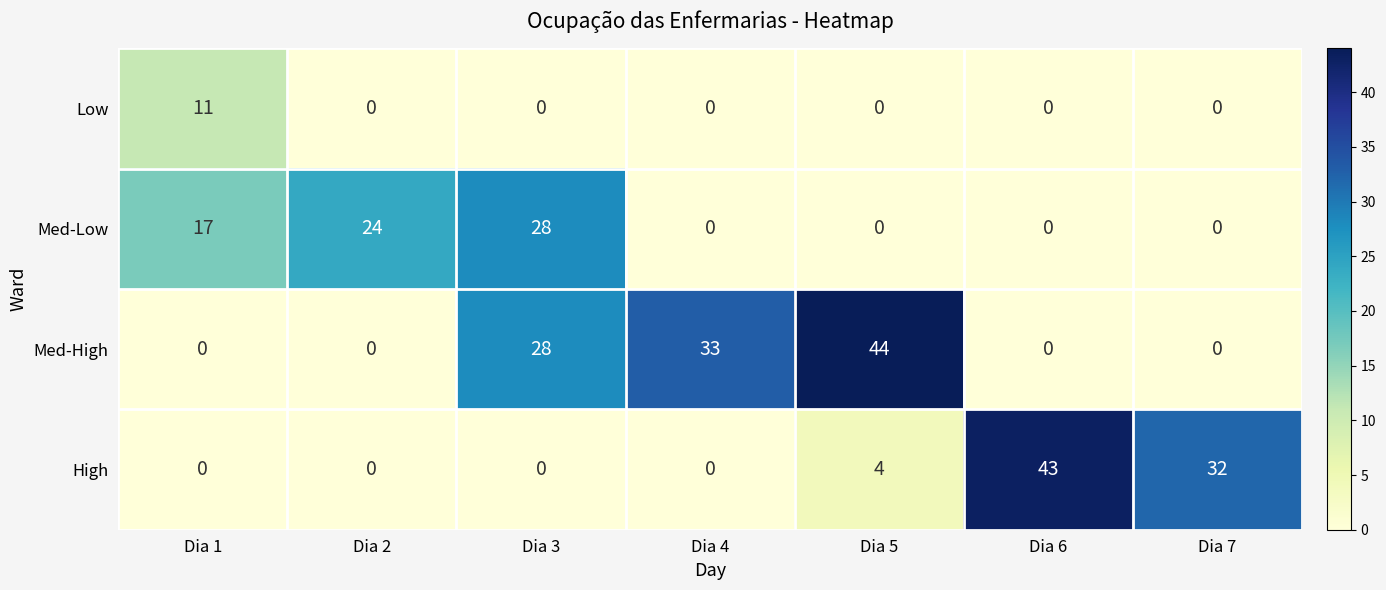

Is it true that Low equals 8 at Dia 7?

False